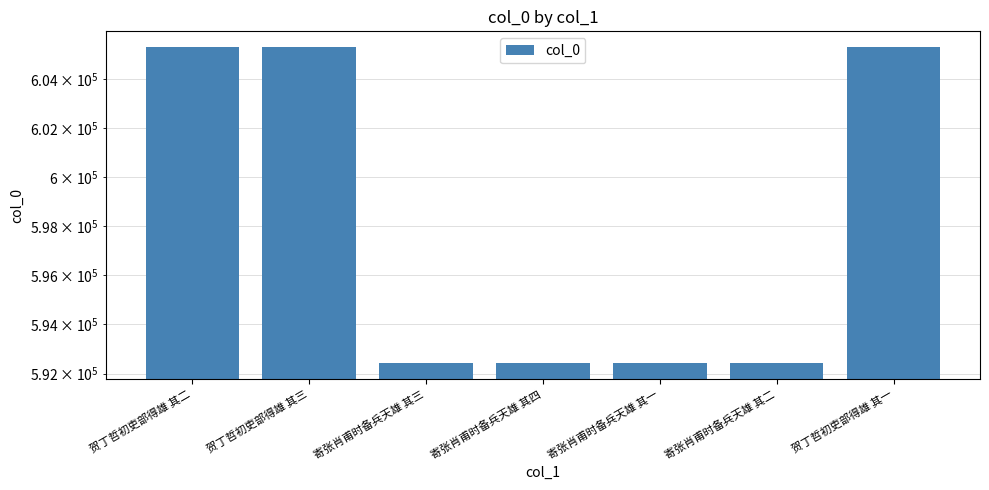

What is the value of the 6th bar from the left?

592431